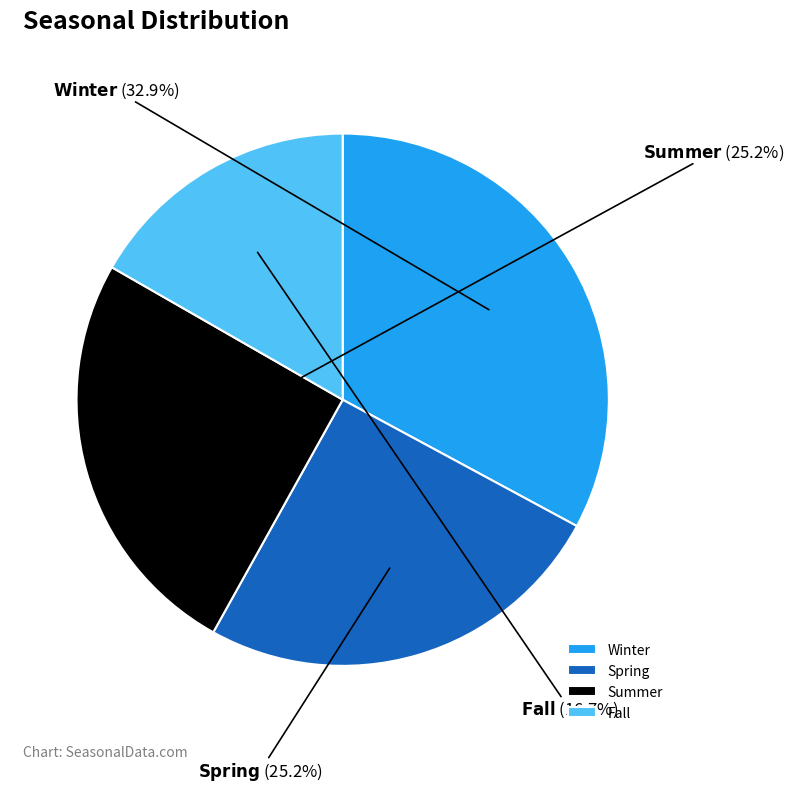

What percentage is the Fall slice, to the nearest percent?

17%